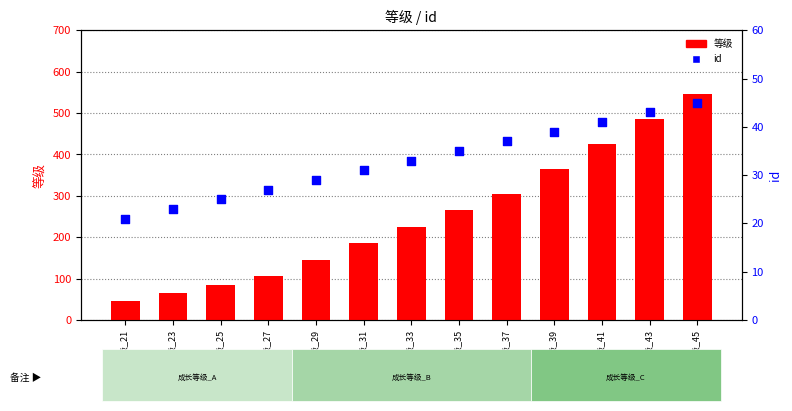

Is the value of 等级 at 成长等级_31 greater than the value of id at 成长等级_45?

Yes